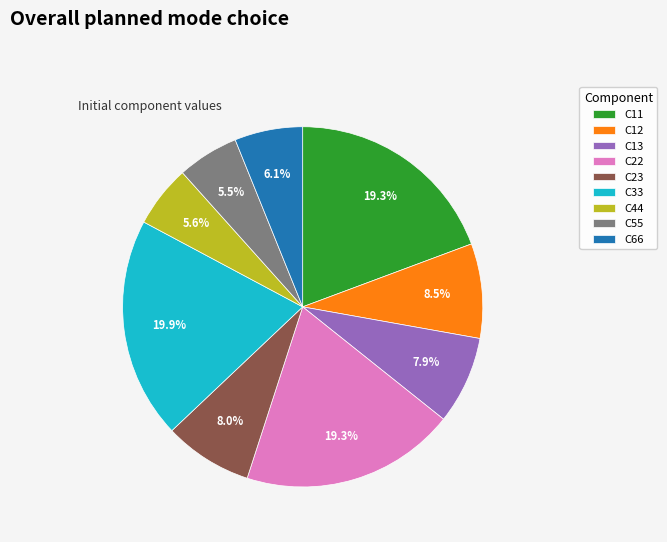

Count the number of slices in the pie.

9